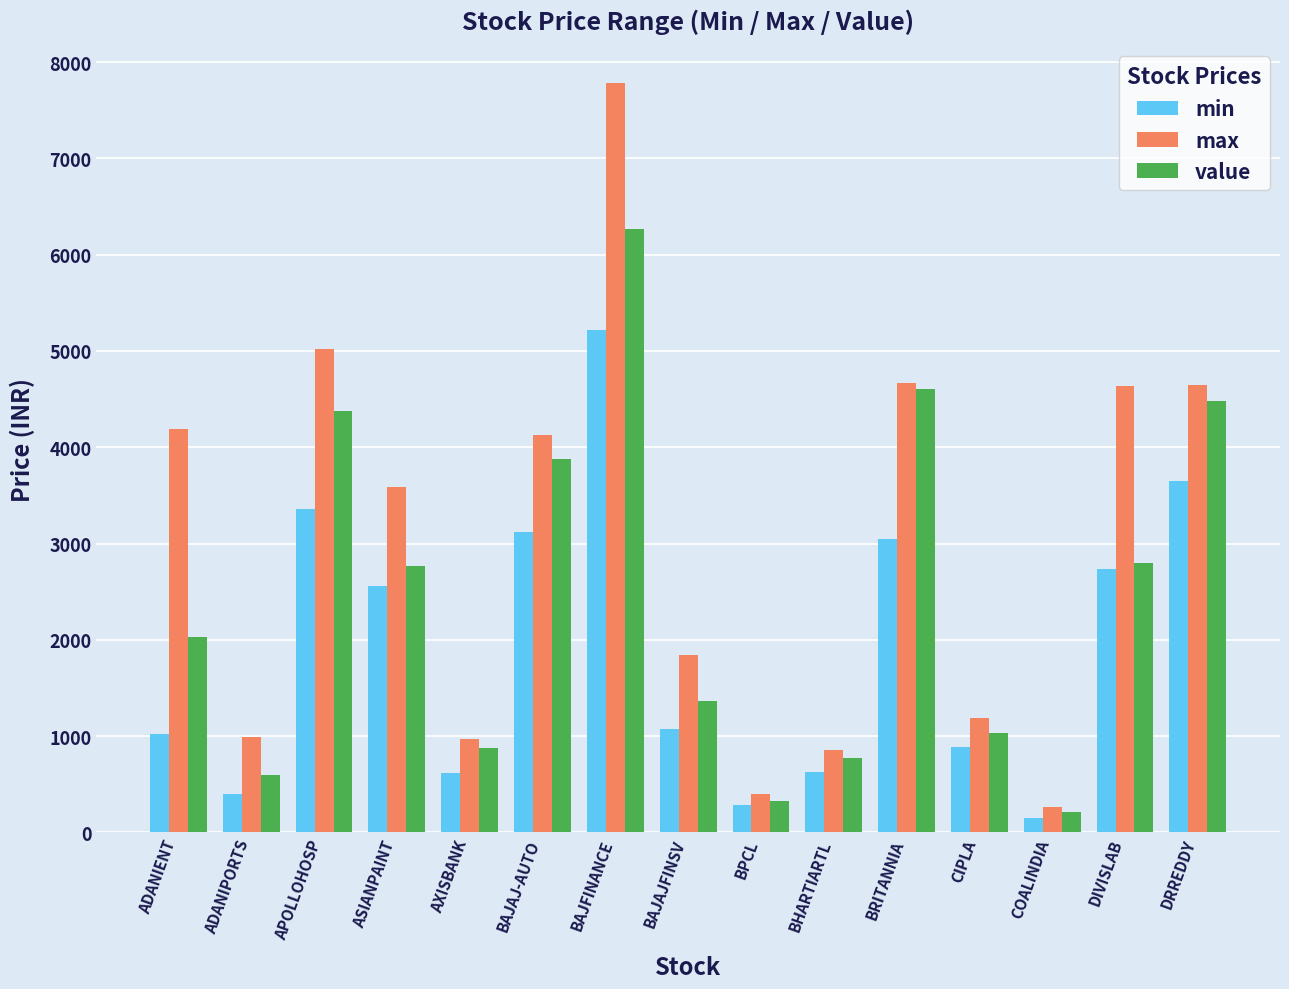

What is the difference between the min values at BAJAJFINSV and ADANIPORTS?

677.6